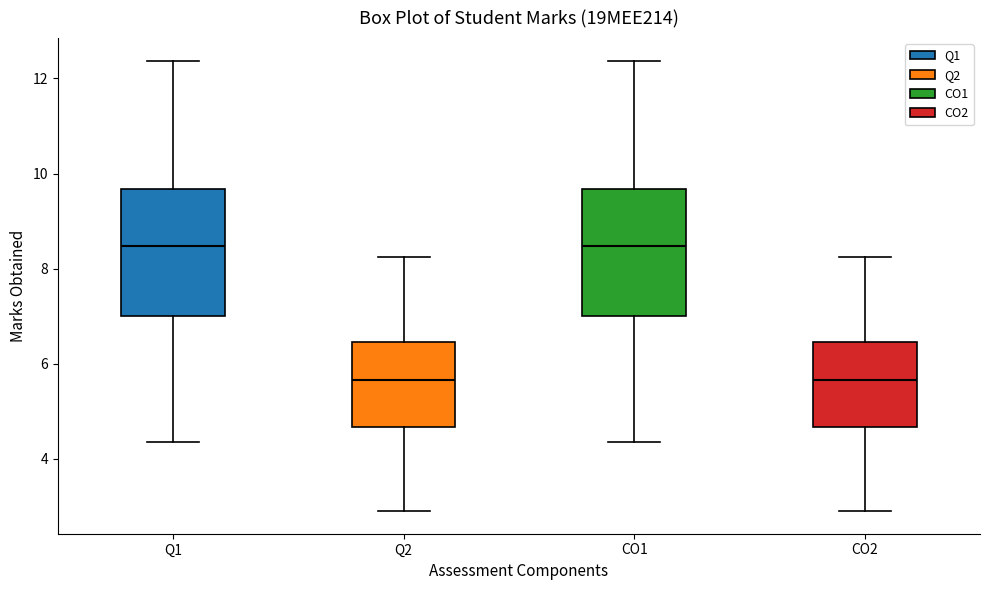

Where is the lower edge of the box for CO2 on the y-axis? The values are not printed on the chart, so give them approximately, as read against the axis.

4.6